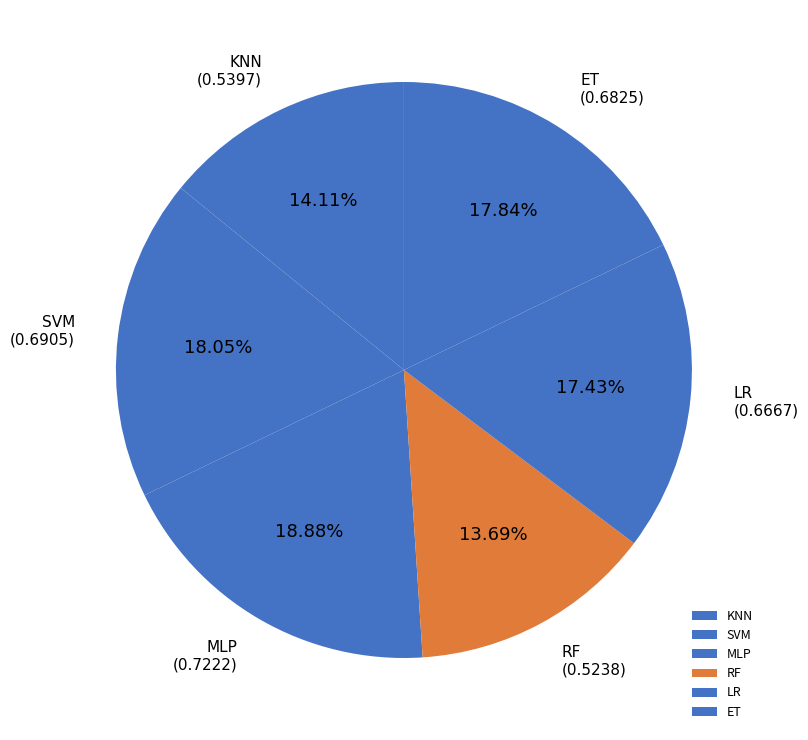

What is the largest slice in the pie chart?

MLP